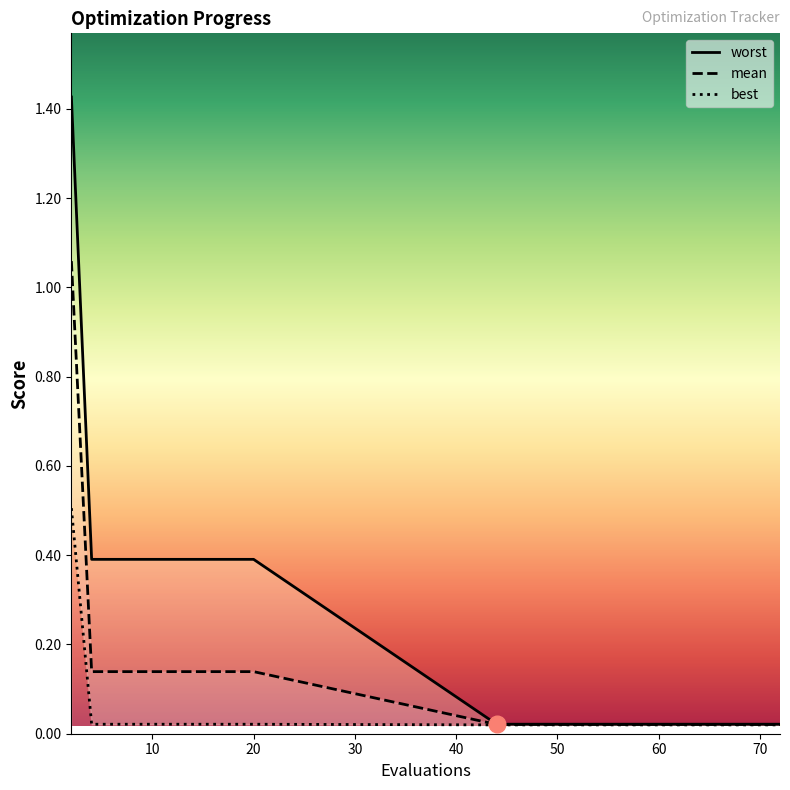

Which series changed the most between 4 and 8?

mean